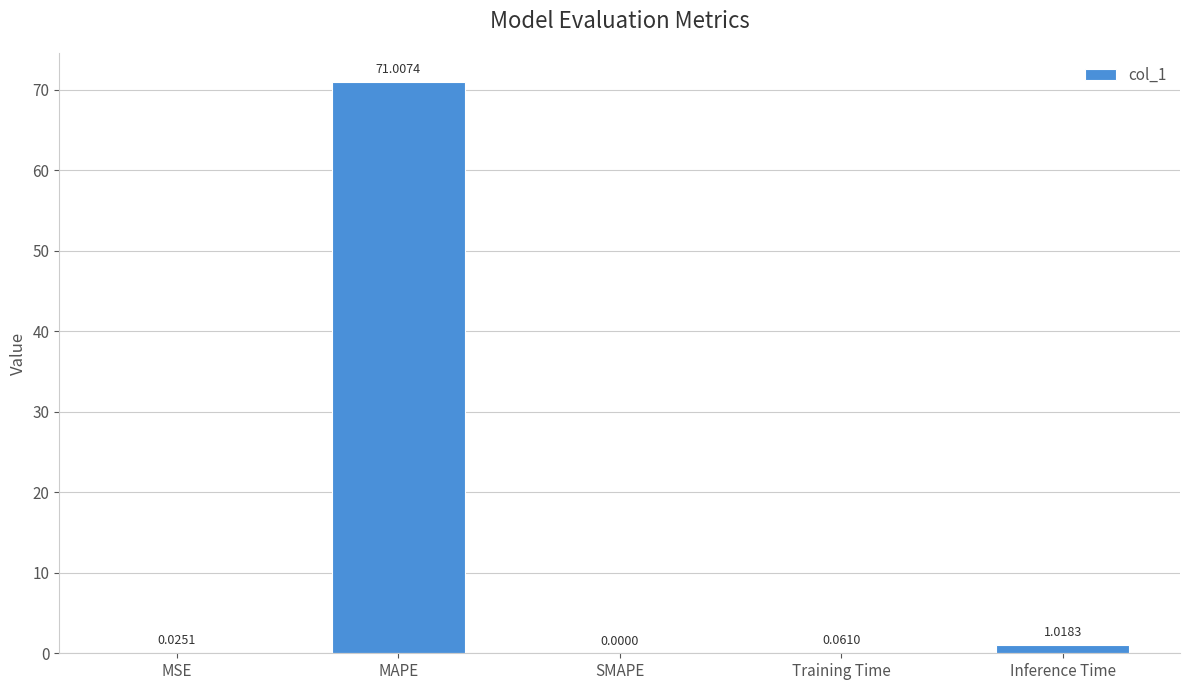

What is the sum of the values at Inference Time and MAPE?

72.0